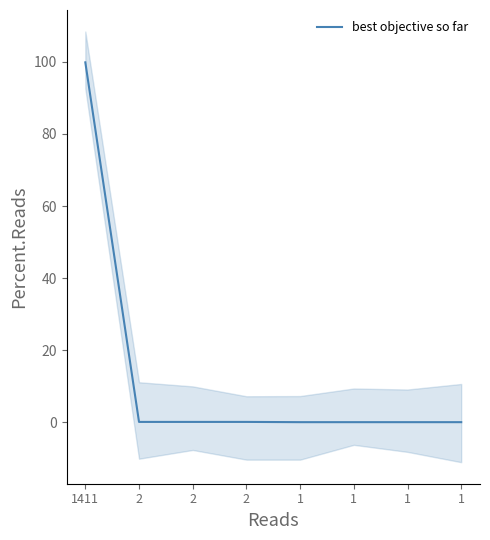

List the labels in order of value, smallest first.

1, 1, 1, 1, 2, 2, 2, 1411